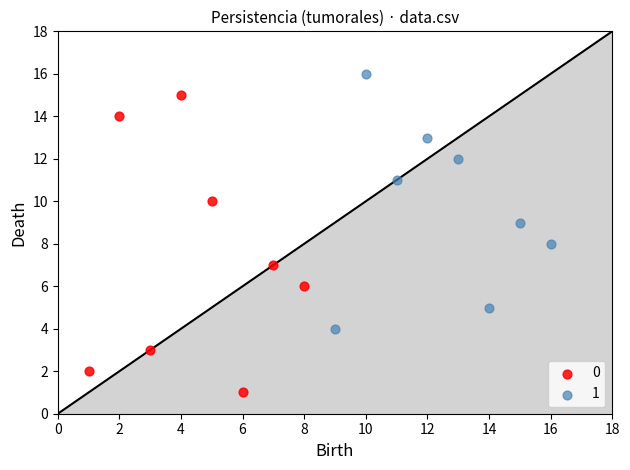

What are all the series names shown in the legend?

0, 1